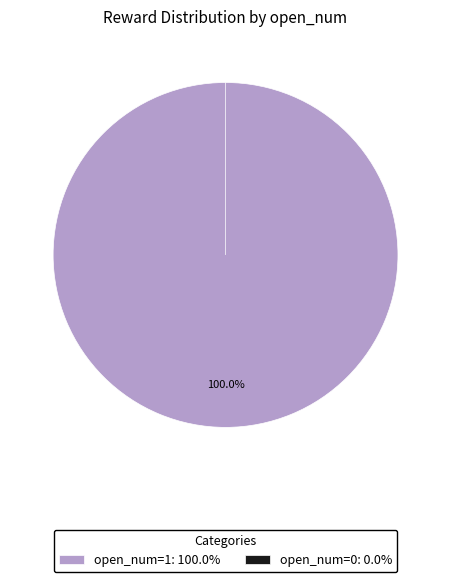

Does 1 account for over 50% of the chart?

No